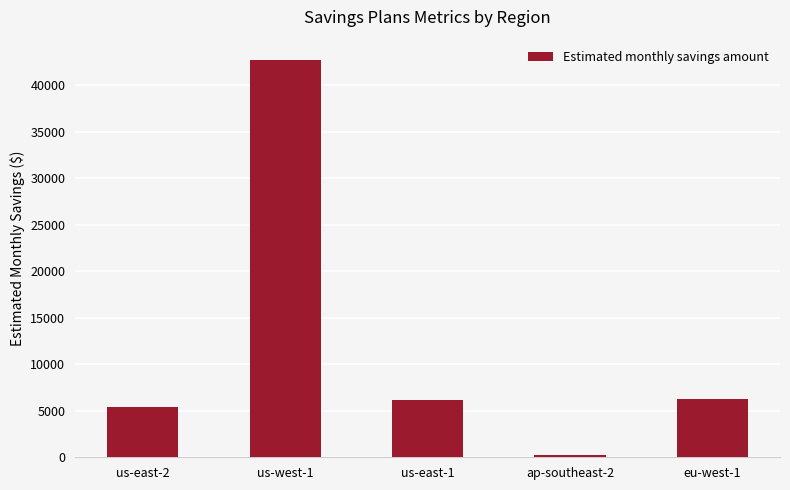

Between ap-southeast-2 and eu-west-1, which is larger?

eu-west-1